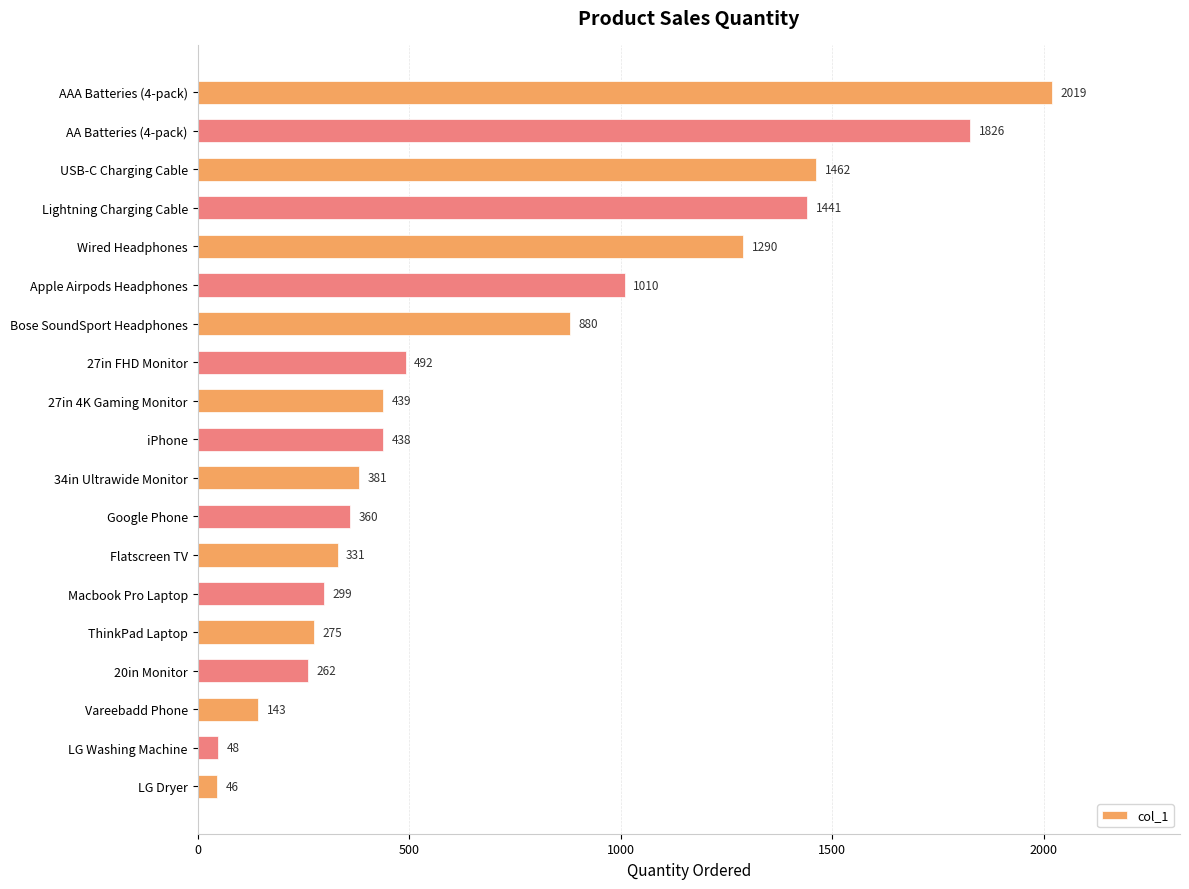

Is it true that the value at Google Phone is 360?

True